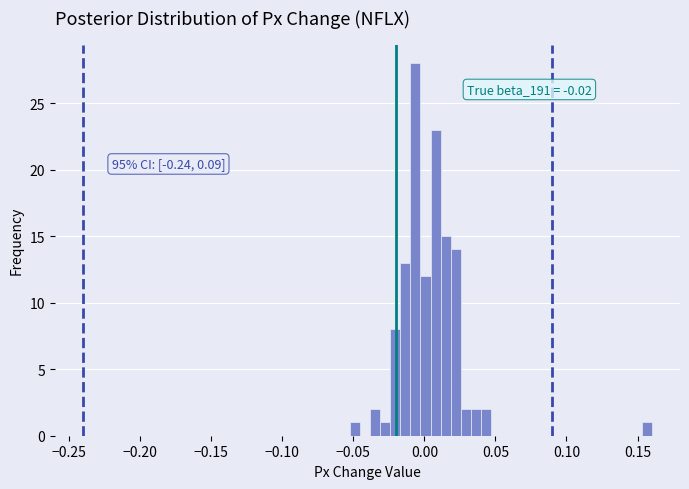

Read against the x-axis, roughly where is the centre of the tallest bar?

-0.005